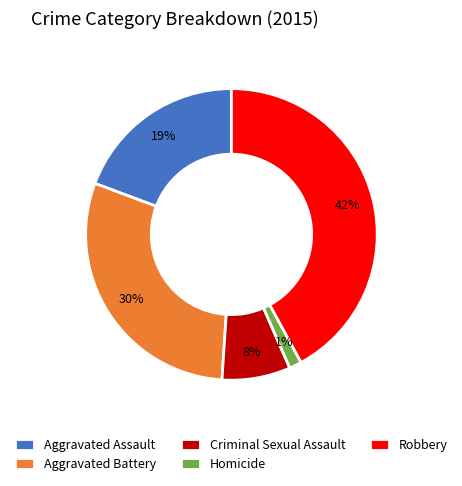

Is it true that Aggravated Battery is 30% of the pie?

True